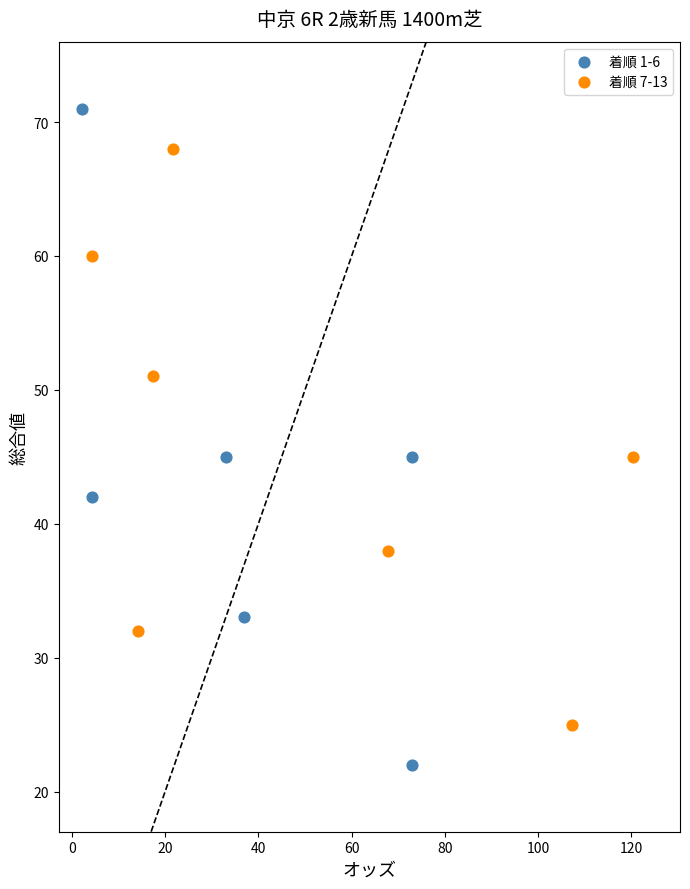

What are all the series names shown in the legend?

着順 1-6, 着順 7-13